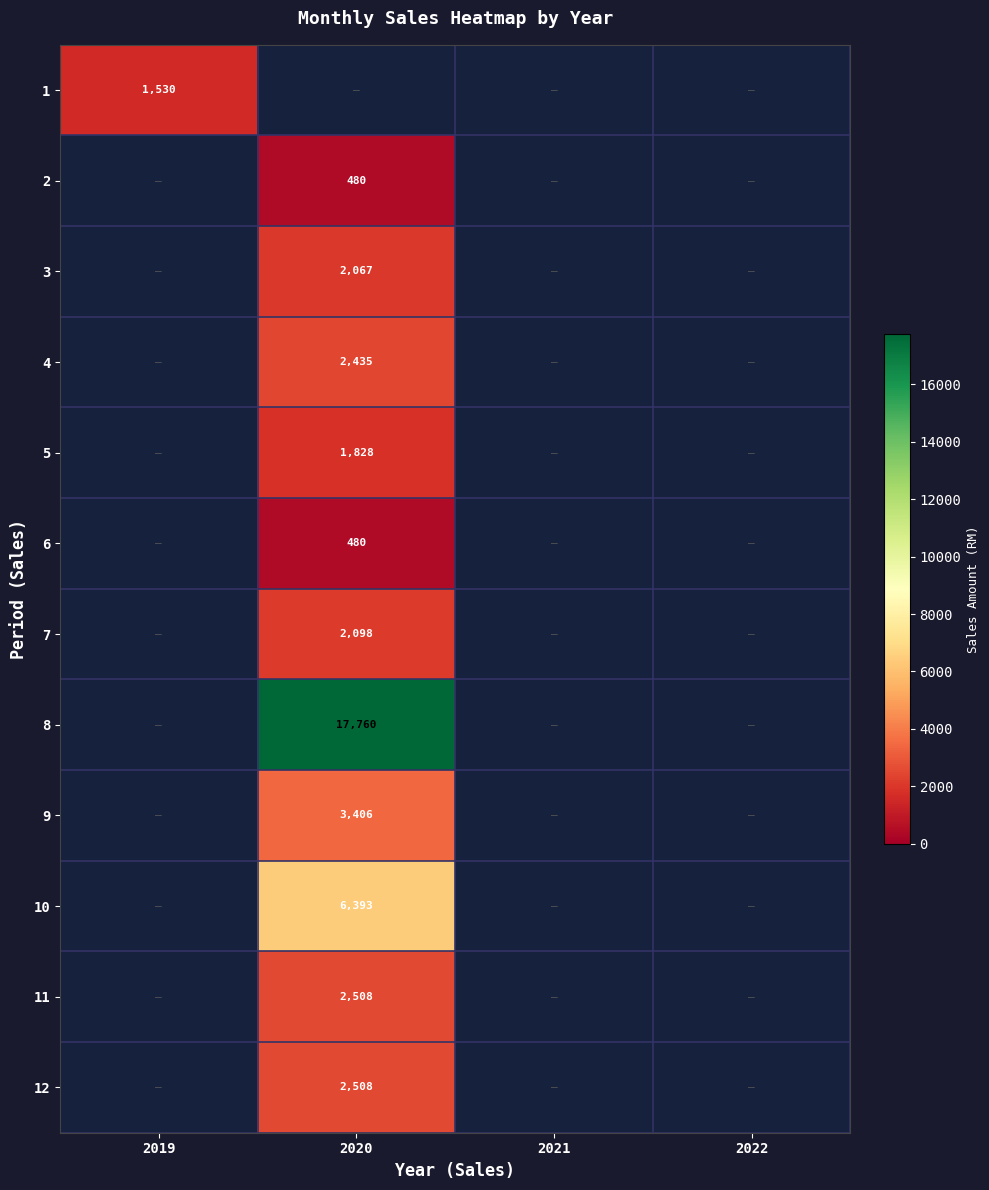

What is the sum of all 6 values?

480.0